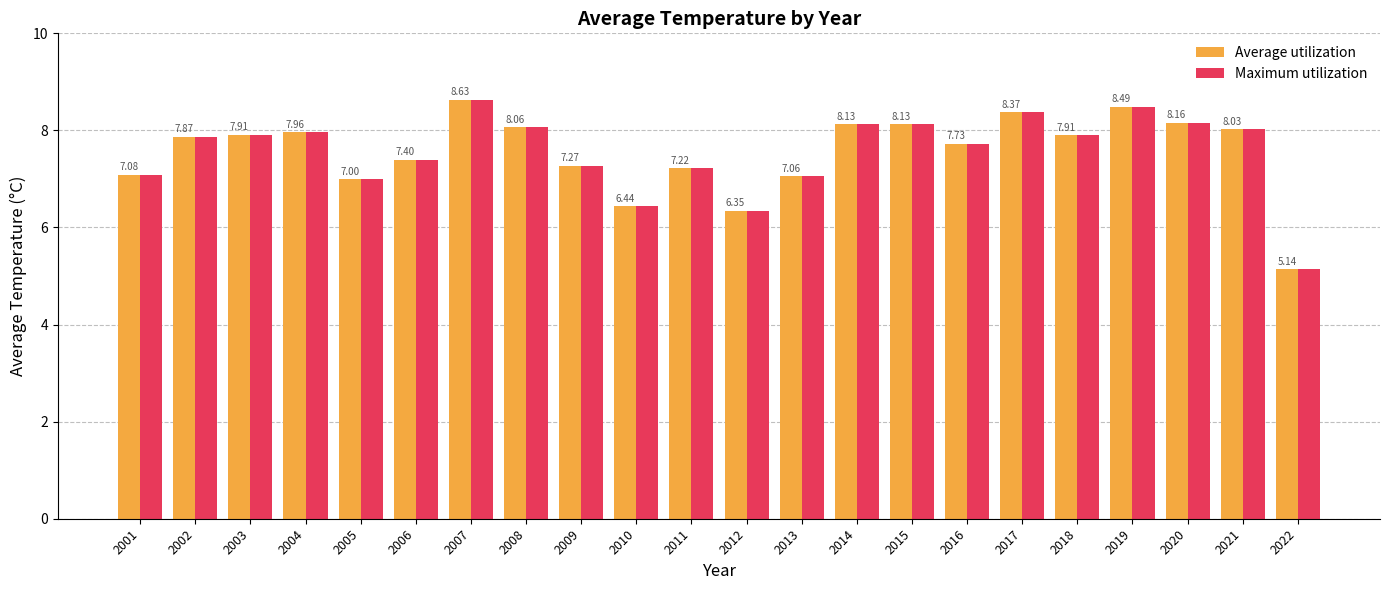

Where does the Average utilization series first go above 7?

2001